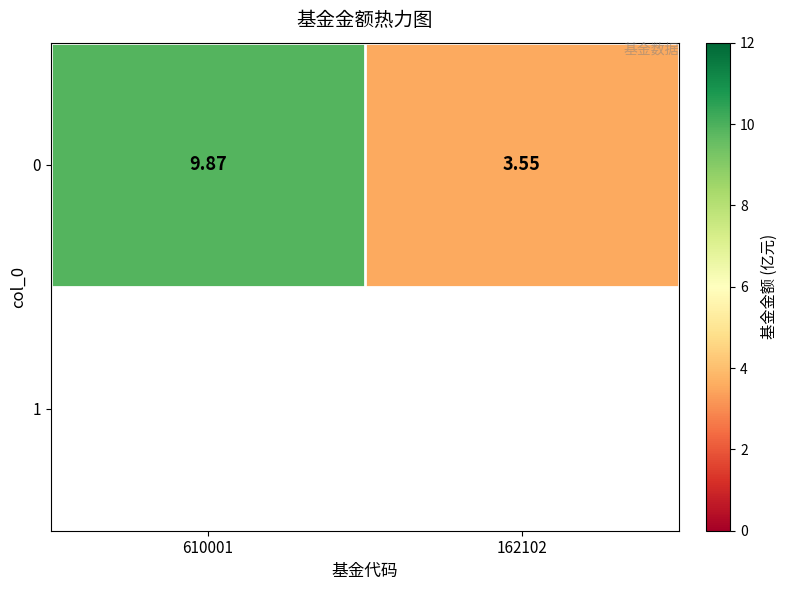

What is the difference between the values at 610001 and 162102?

6.3